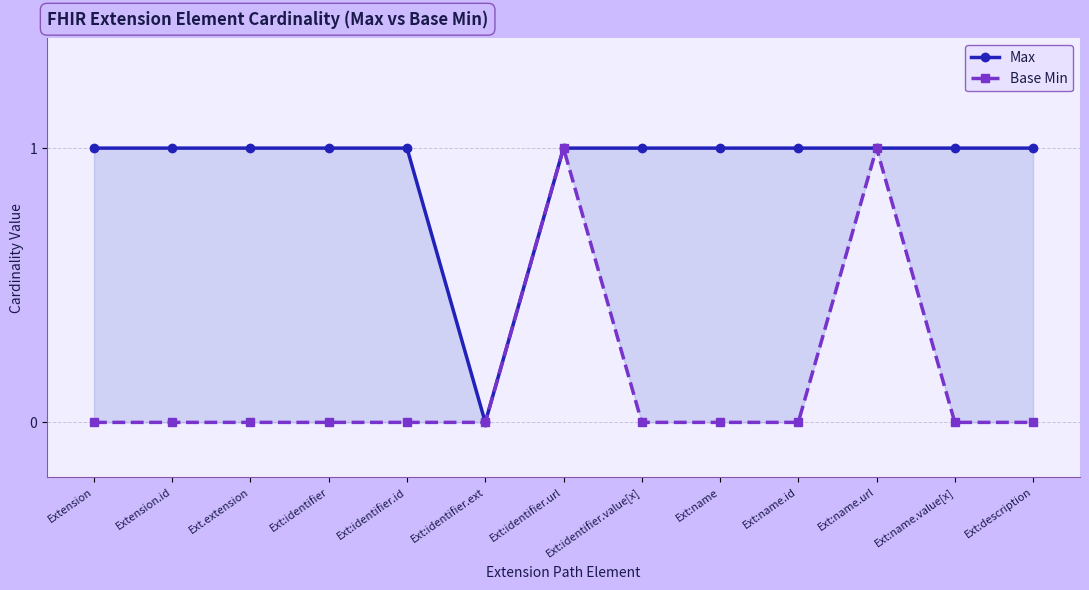

Where is the first local maximum for Base Min?

Ext:identifier.url